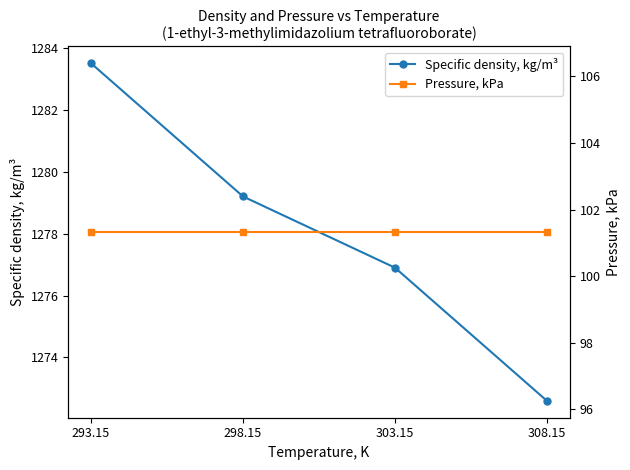

What is the label of the 1st point from the left?

293.15